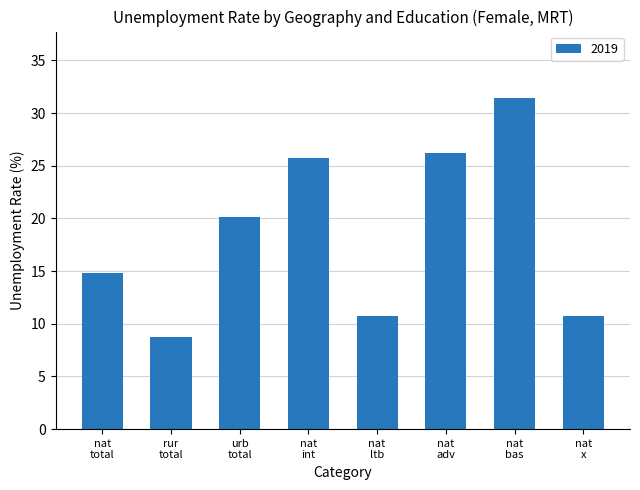

What is the difference between the second highest and minimum values?

17.5